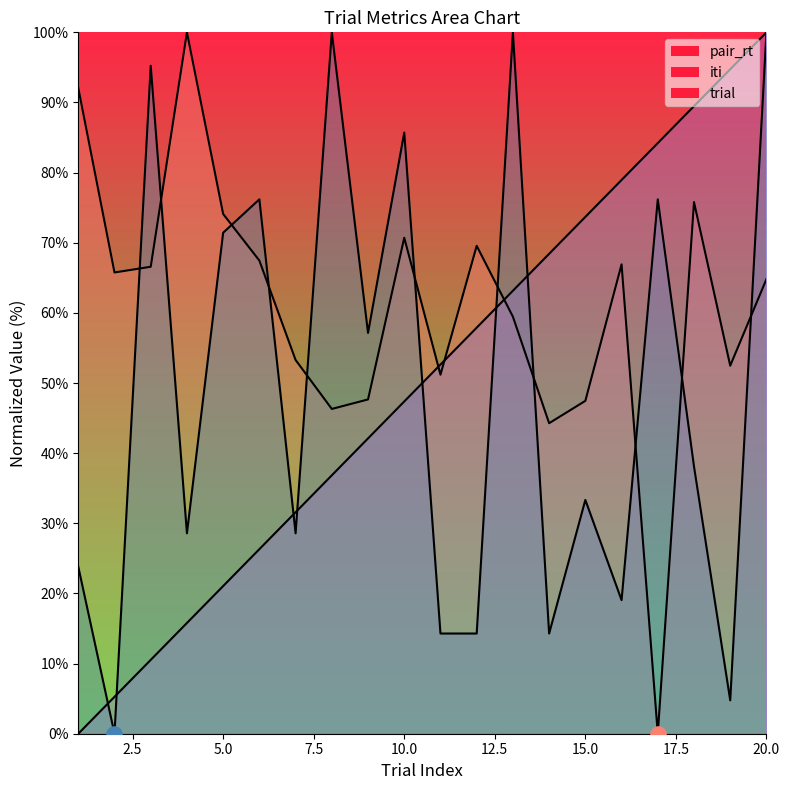

Which series has the largest total across all categories?

pair_rt